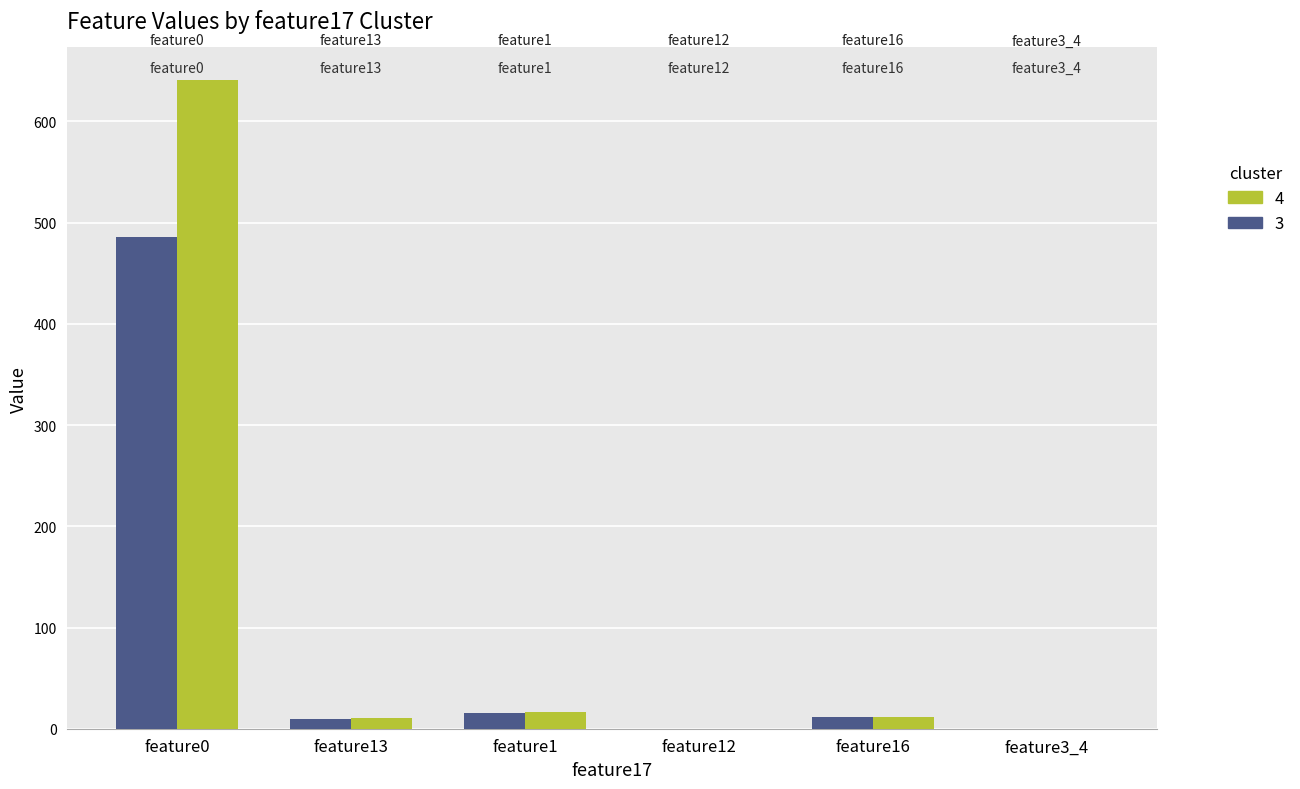

Which series has the widest spread of values?

4